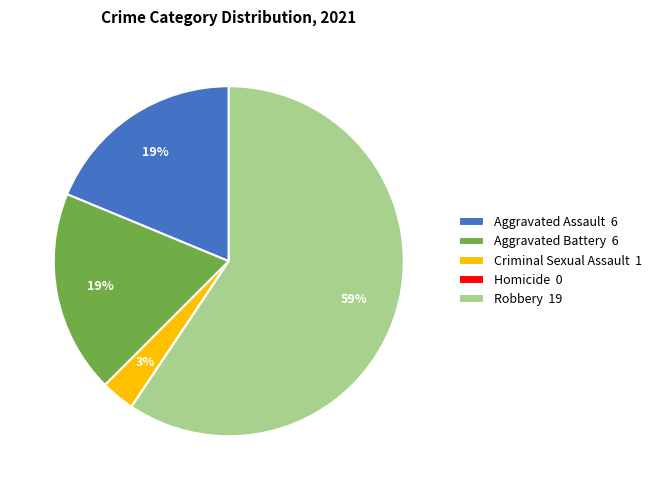

To the nearest percent, what is the average slice percentage?

20%